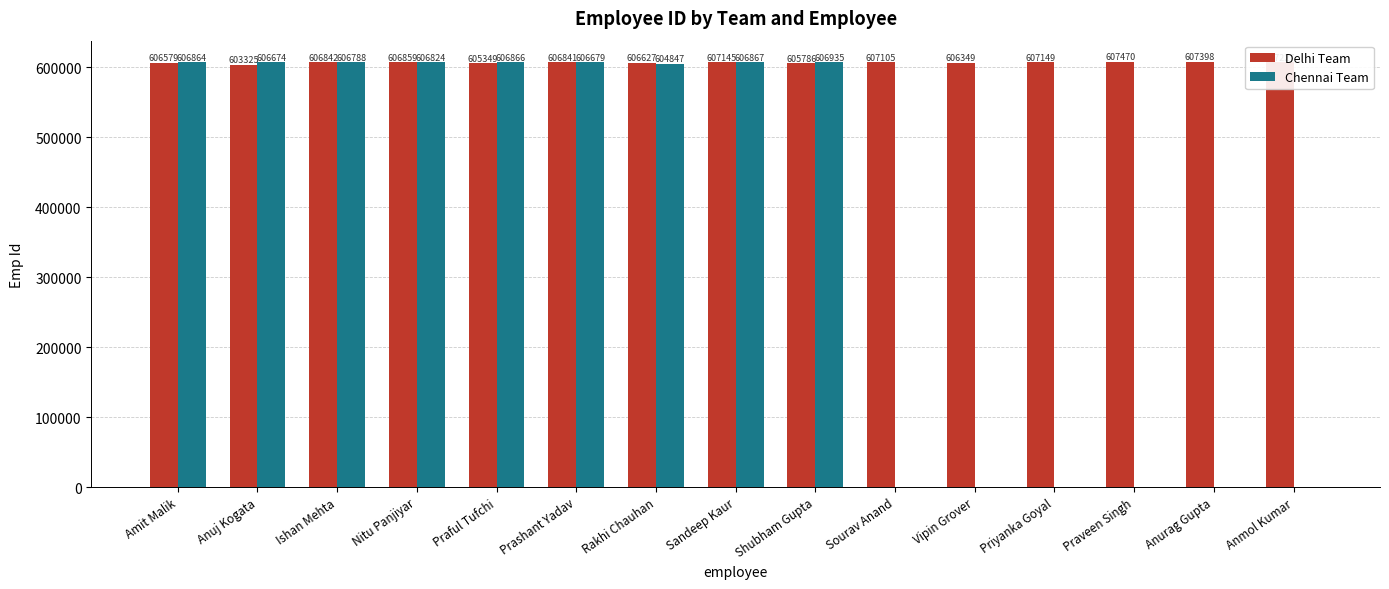

What are all the series names shown in the legend?

Delhi Team, Chennai Team